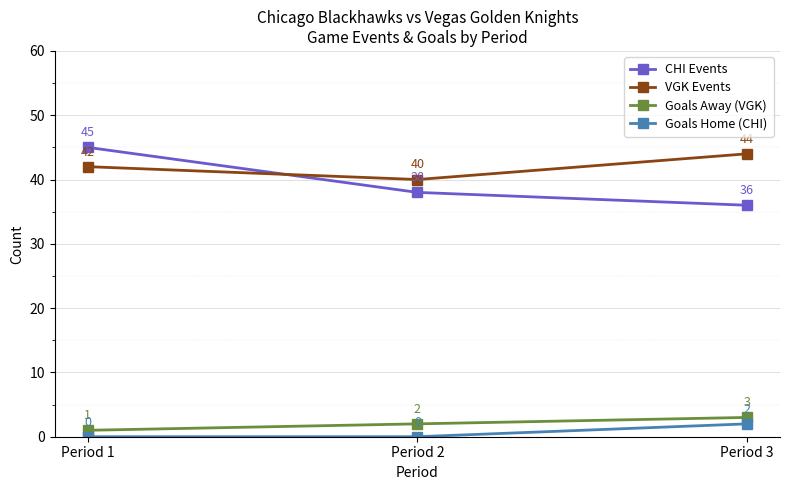

Does the chart have visible grid lines?

Yes